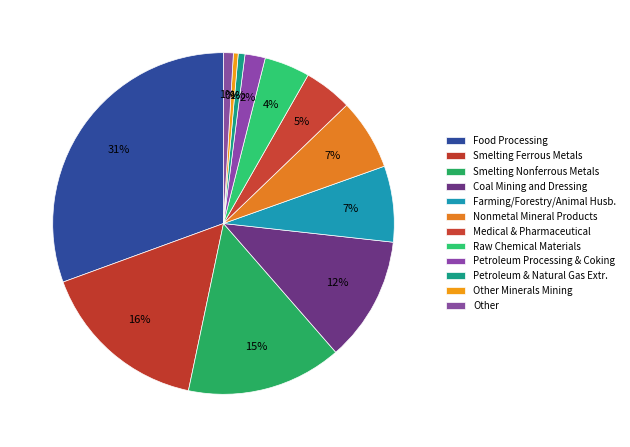

Which category has the biggest portion of the pie?

Food Processing